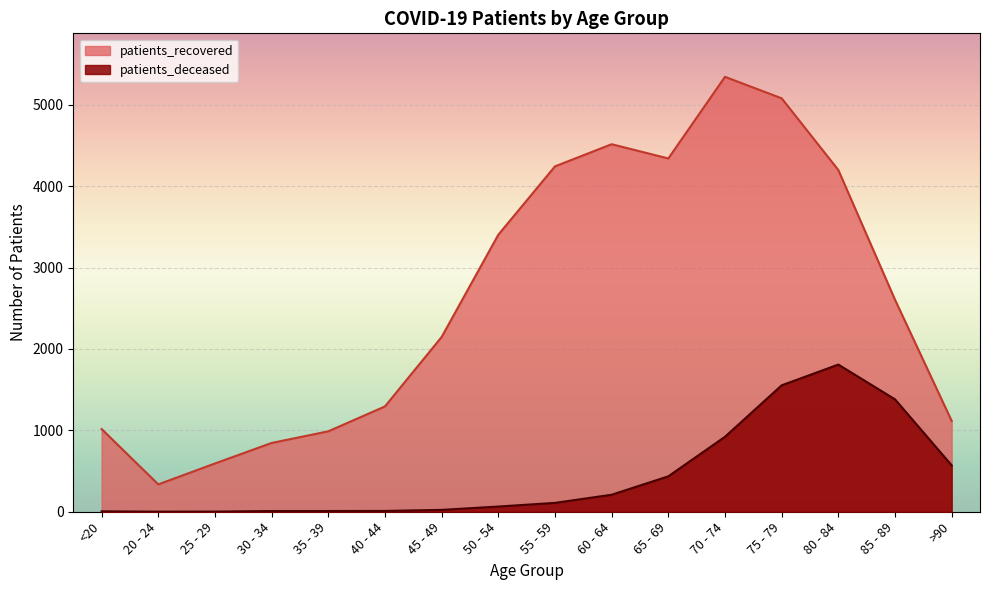

Reading right to left, extract all data points from this chart.

patients_recovered: 1116	2605	4198	5079	5343	4340	4515	4243	3403	2147	1294	988	845	593	336	1016
patients_deceased: 570	1381	1808	1553	921	435	209	109	64	23	10	9	9	2	1	5